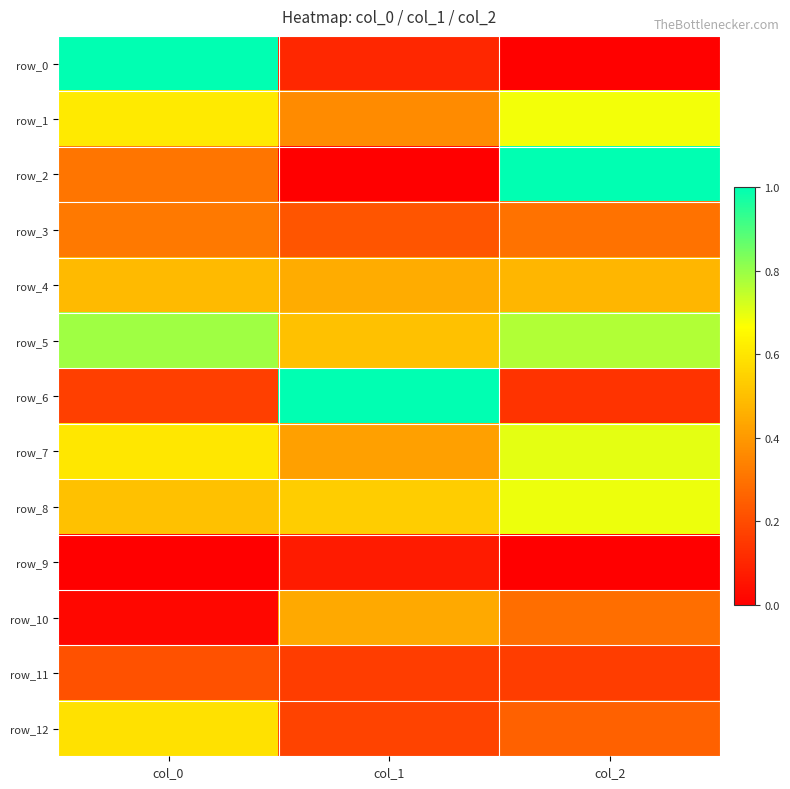

What is the total value across all series at col_1?

4.5